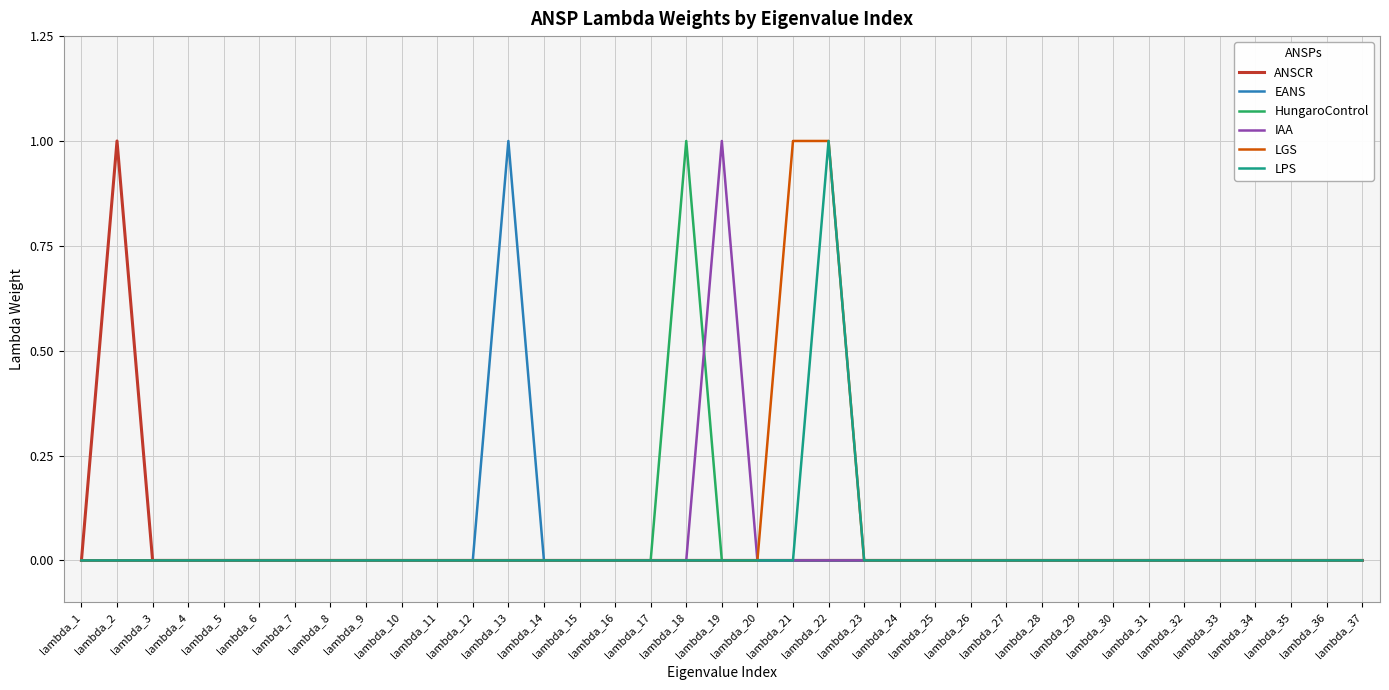

The LGS series shows 0 at lambda_3. True or false?

True